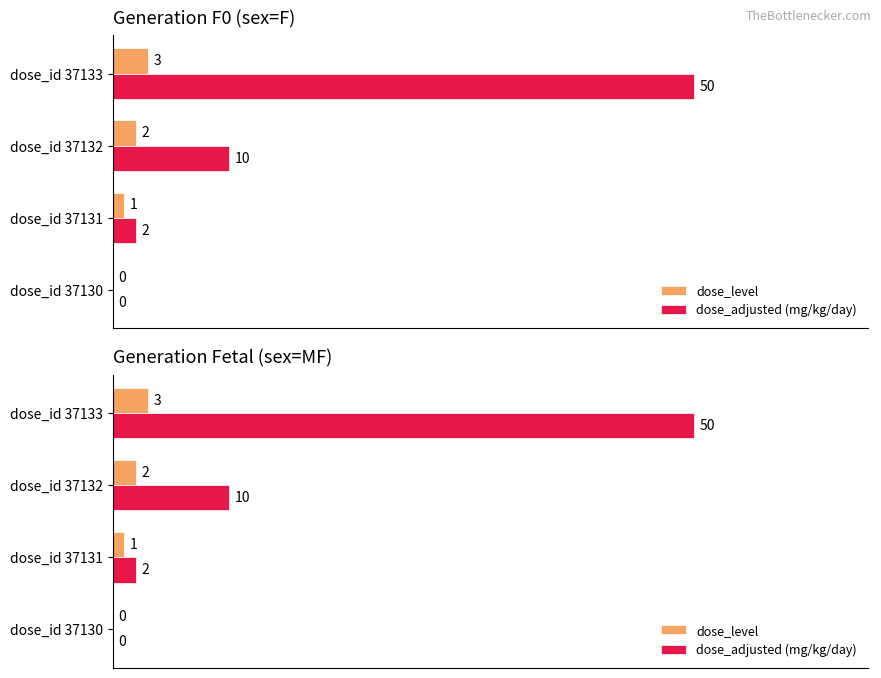

What is the value of the dose_level bar at the 2nd from the left?

1